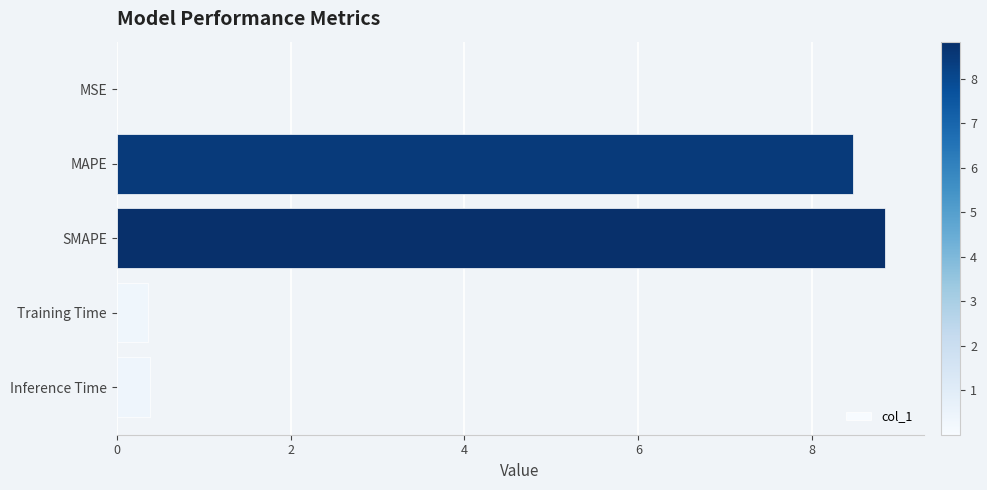

What is the sum of all values?

18.0